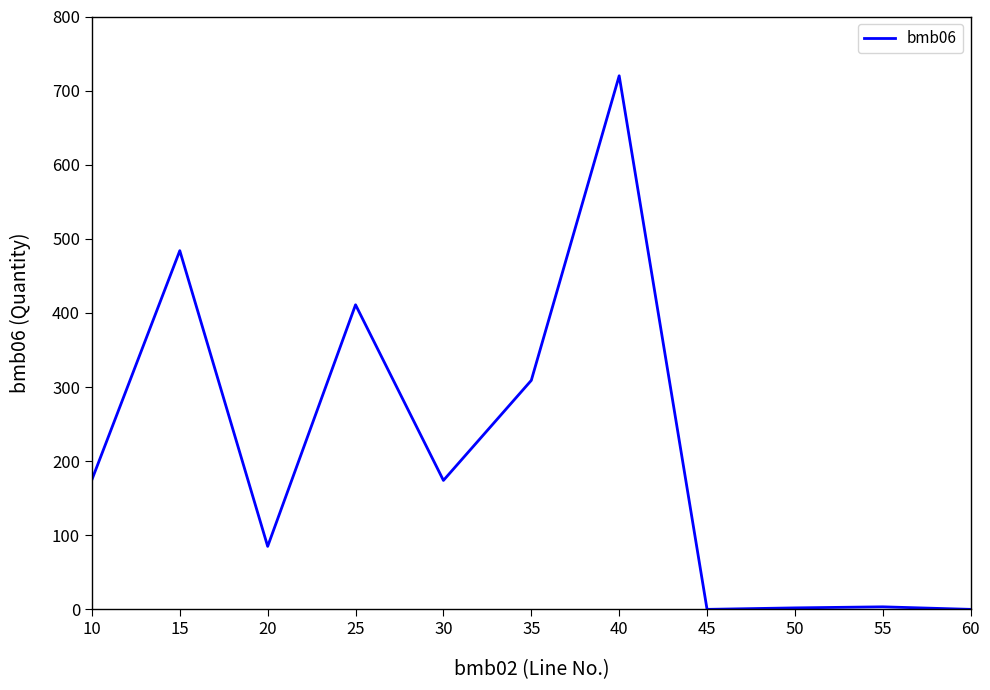

What is the difference between the values at 60 and 35?

309.0